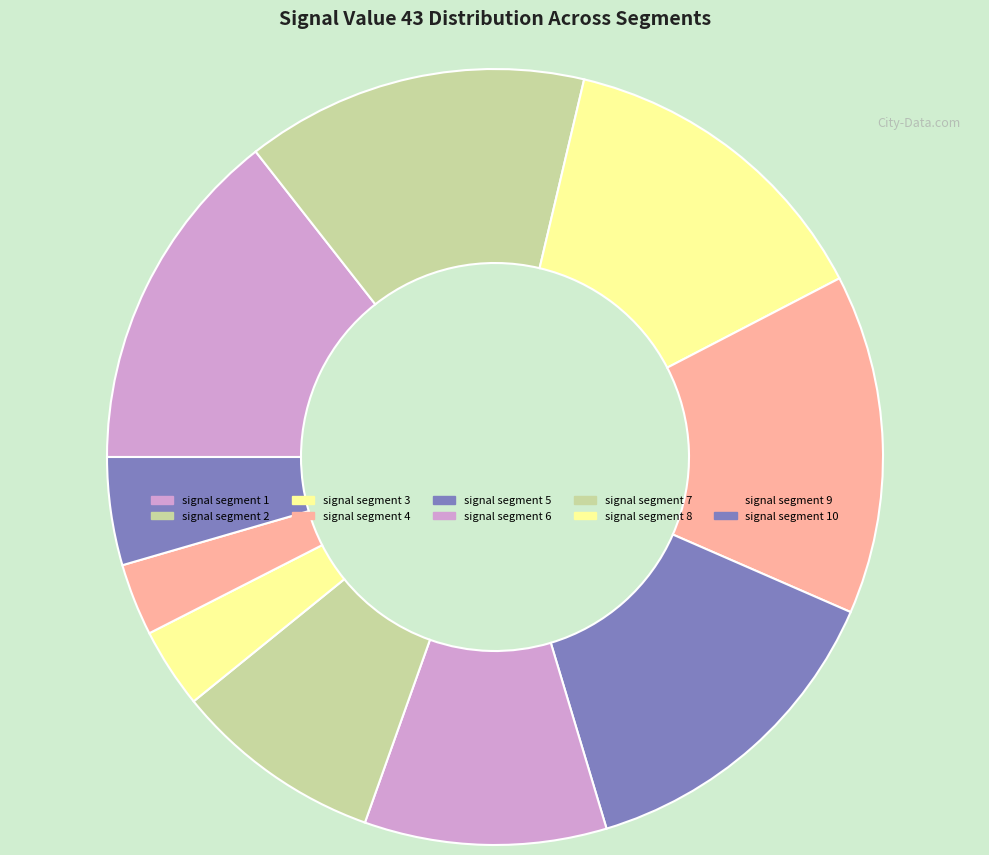

To the nearest percent, what percentage of the pie is signal segment 2?

14%